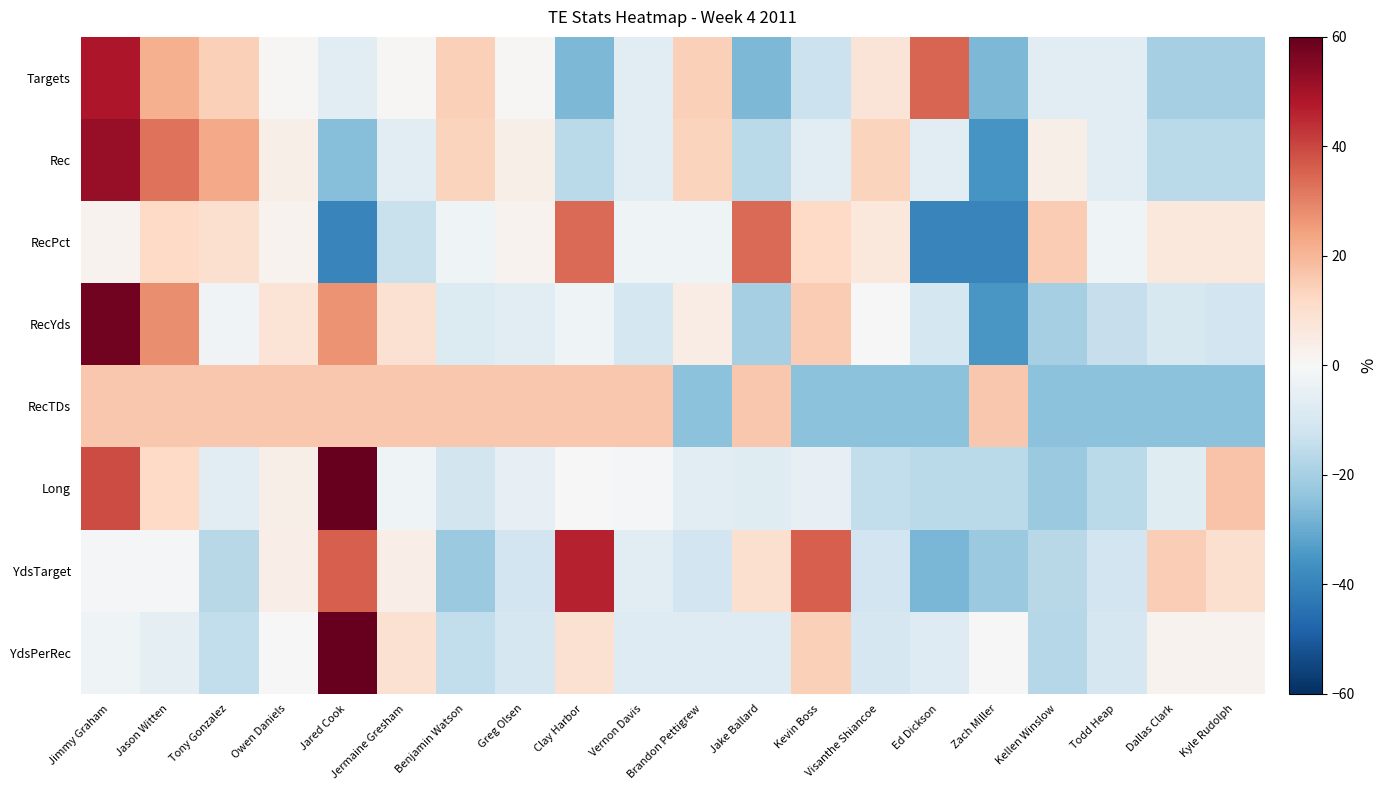

Between Tony Gonzalez and Zach Miller, which series saw the biggest shift?

Rec